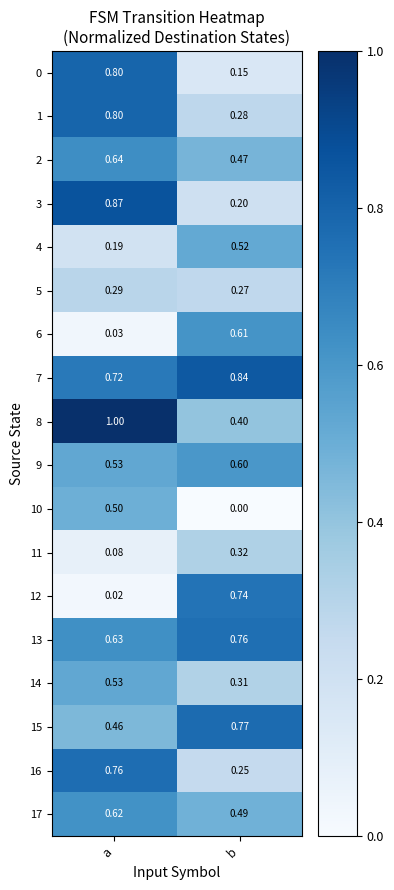

At which label does 6 reach its minimum?

a